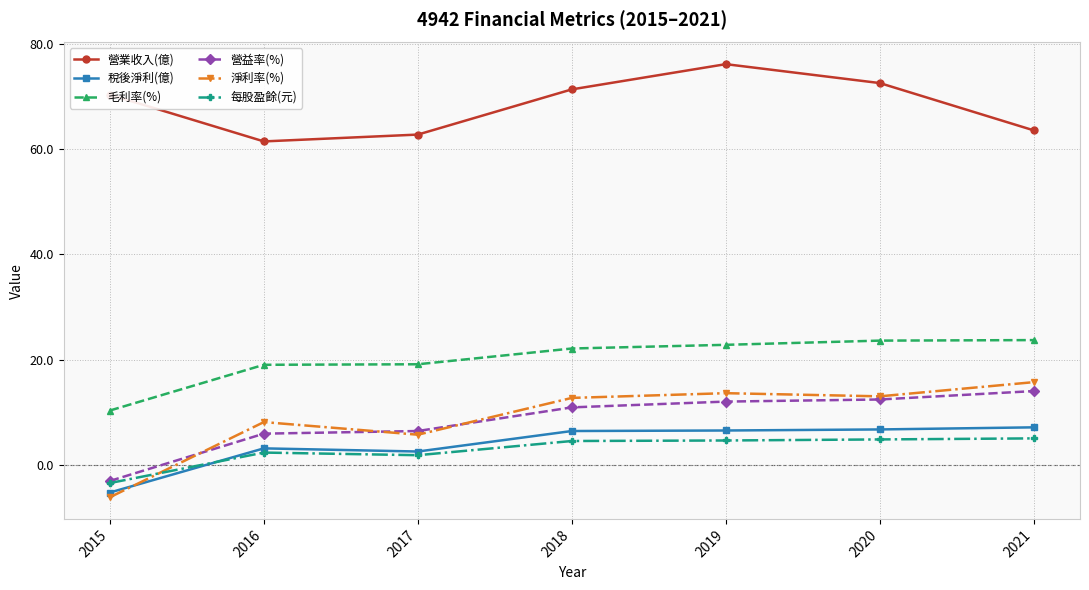

Where is 營業收入(億) nearest to the value 68?

2015